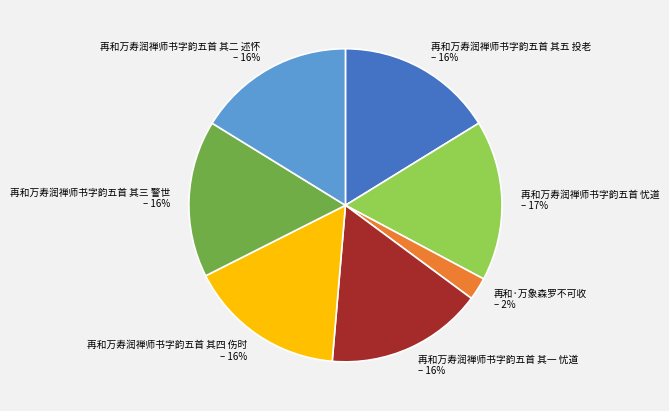

Approximately how many times larger is the value at 再和万寿润禅师书字韵五首 其三 警世 compared to 再和万寿润禅师书字韵五首 其五 投老?

1.0